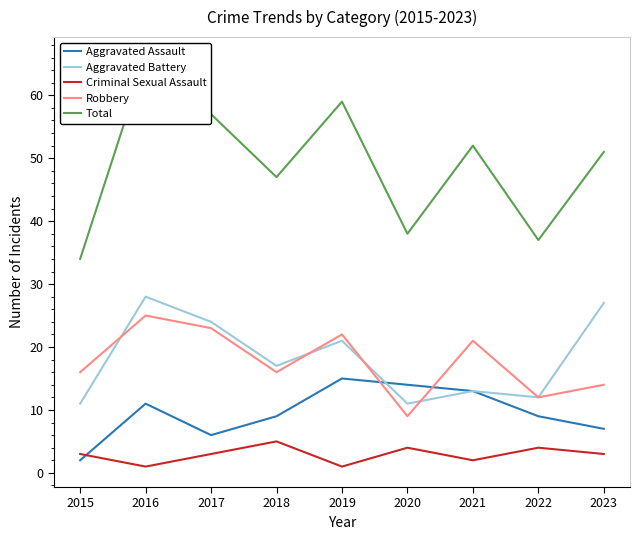

The Aggravated Assault series shows 14 at 2020. True or false?

True